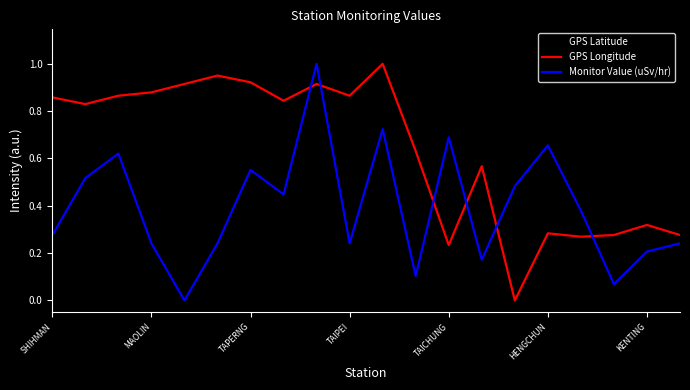

True or false: GPS Longitude and GPS Latitude cross at least once.

True